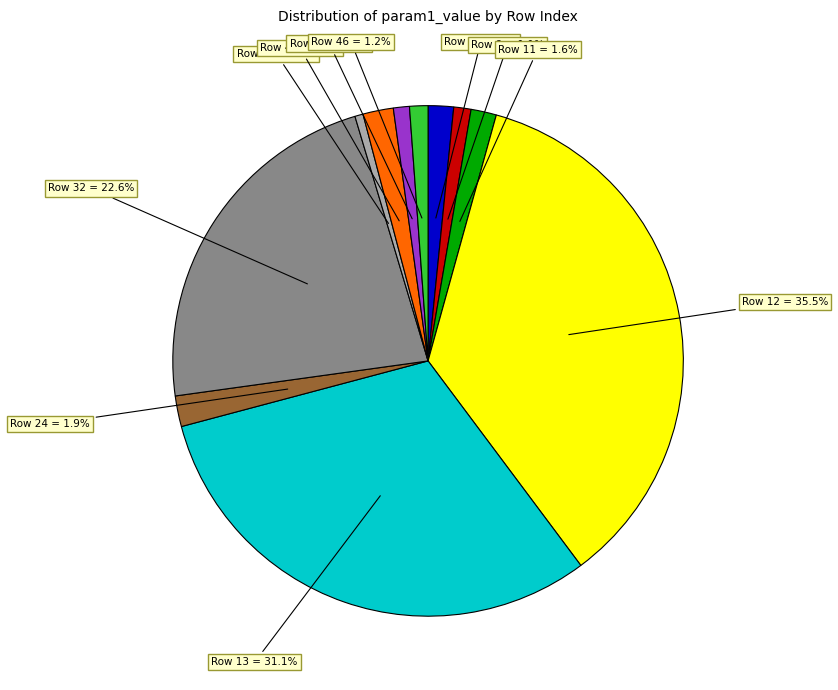

To the nearest percent, what is the difference between the largest and smallest slice percentages?

35%